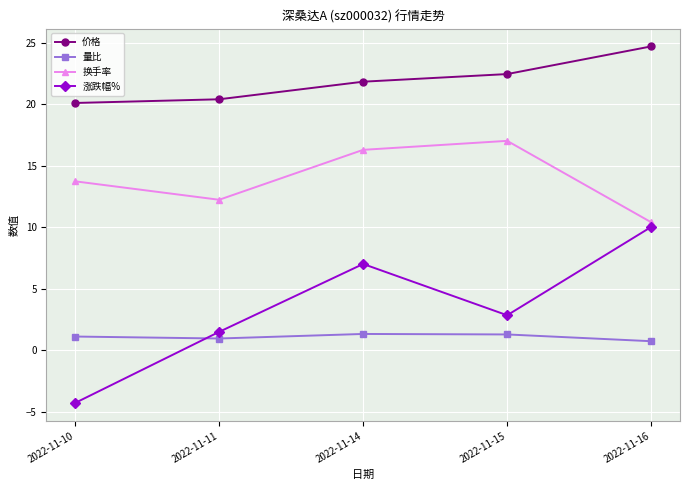

Is the value of 涨跌幅% at 2022-11-10 greater than the value of 量比 at 2022-11-14?

No